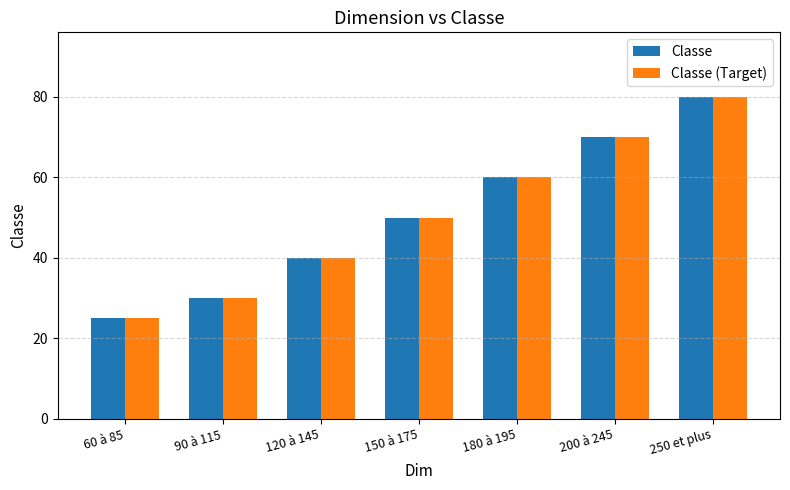

What is the label of the 6th bar from the left?

200 à 245